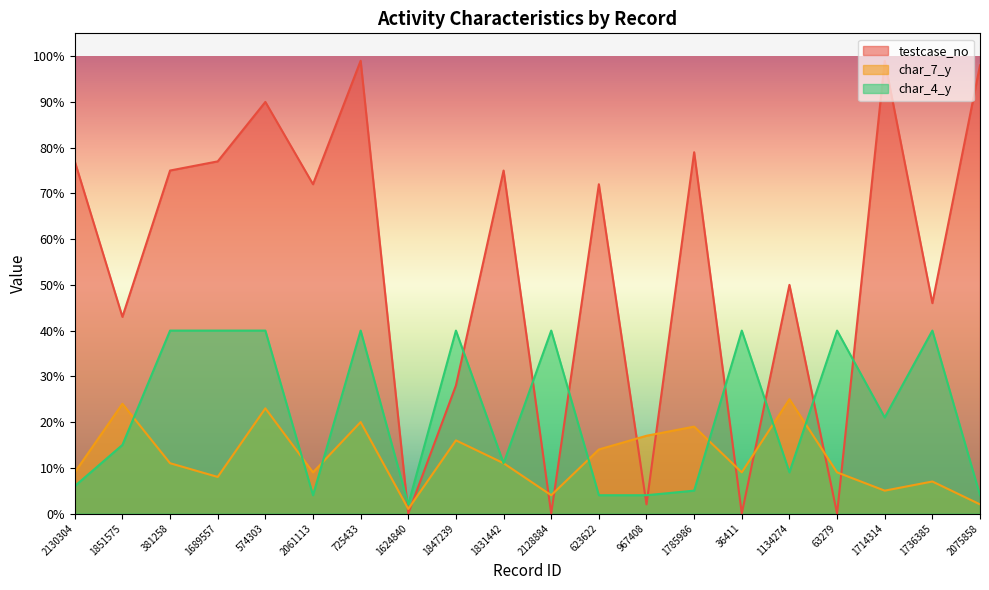

List the labels in order of char_4_y value, largest first.

381258, 1689557, 574303, 725433, 1847239, 2128884, 36411, 63279, 1736385, 1714314, 1851575, 1831442, 1134274, 2130304, 1785986, 2061113, 623622, 967408, 2075858, 1624840